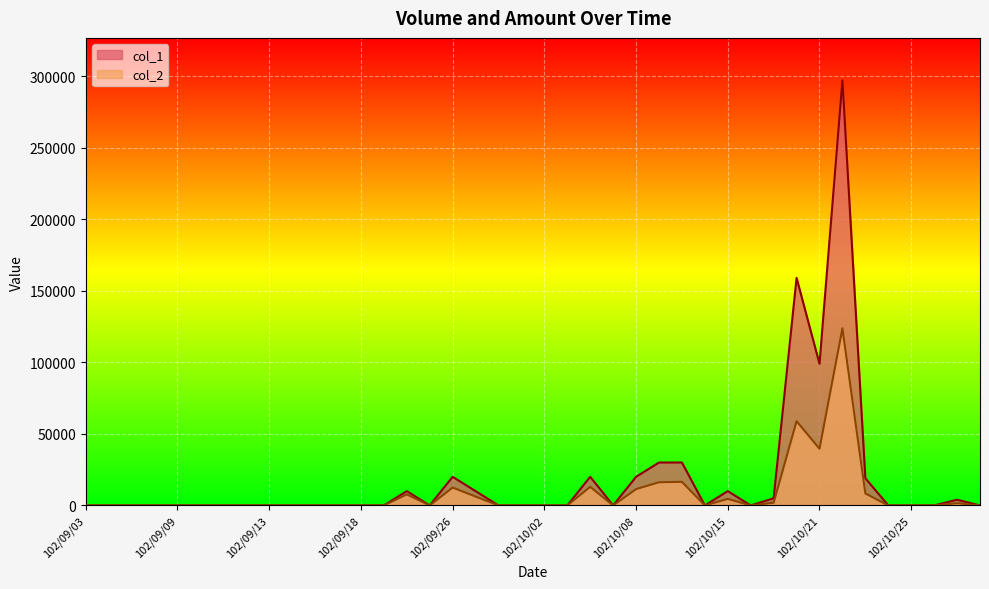

True or false: col_1 and col_2 cross at least once.

False